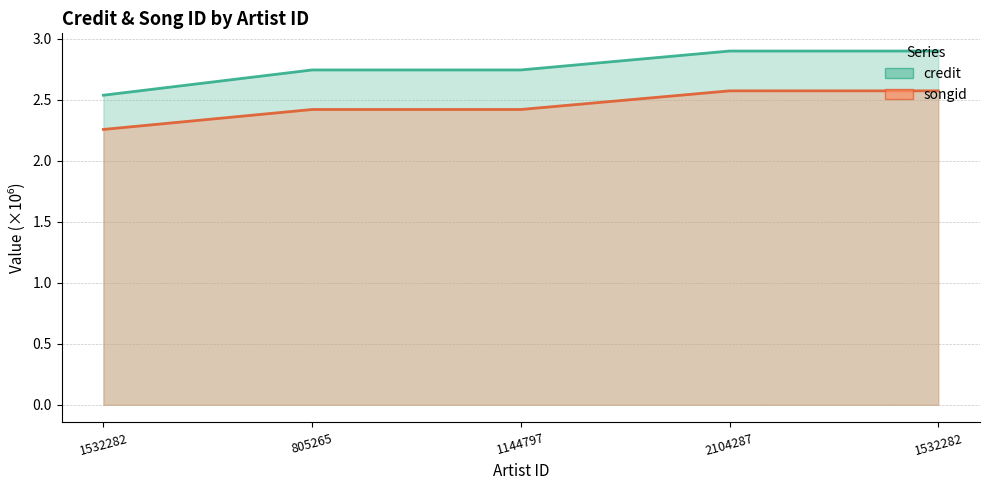

How many lines are shown in the chart?

2